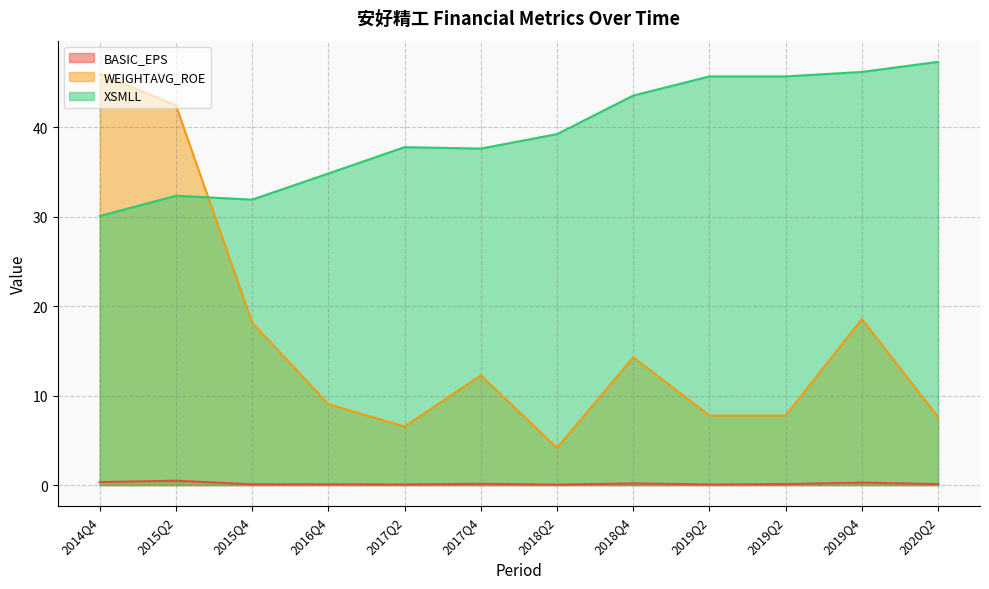

What are all the series names shown in the legend?

BASIC_EPS, WEIGHTAVG_ROE, XSMLL